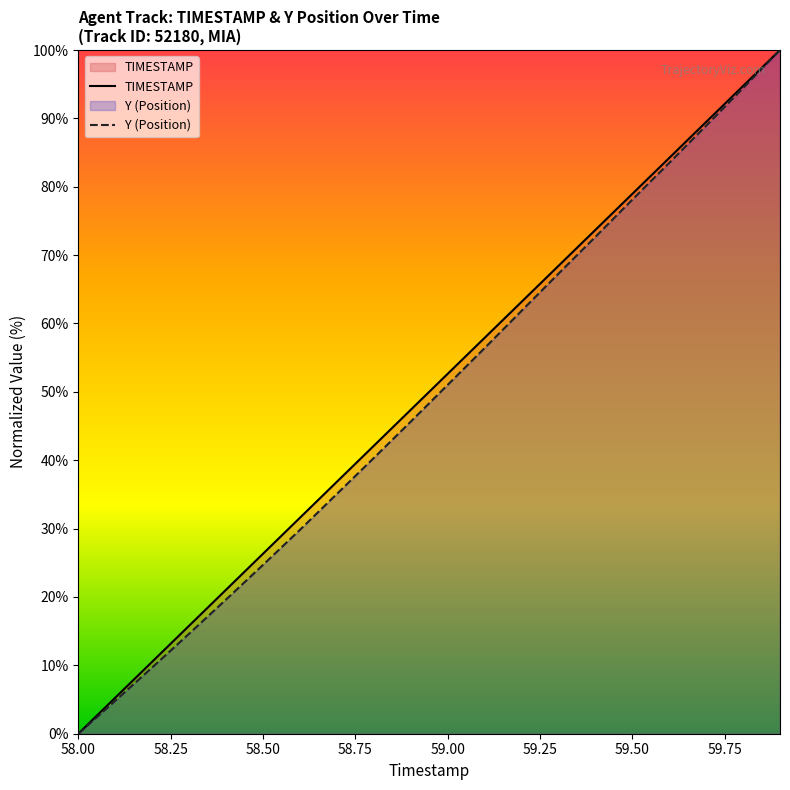

What is the approximate value of Y at 59.5?

78.1